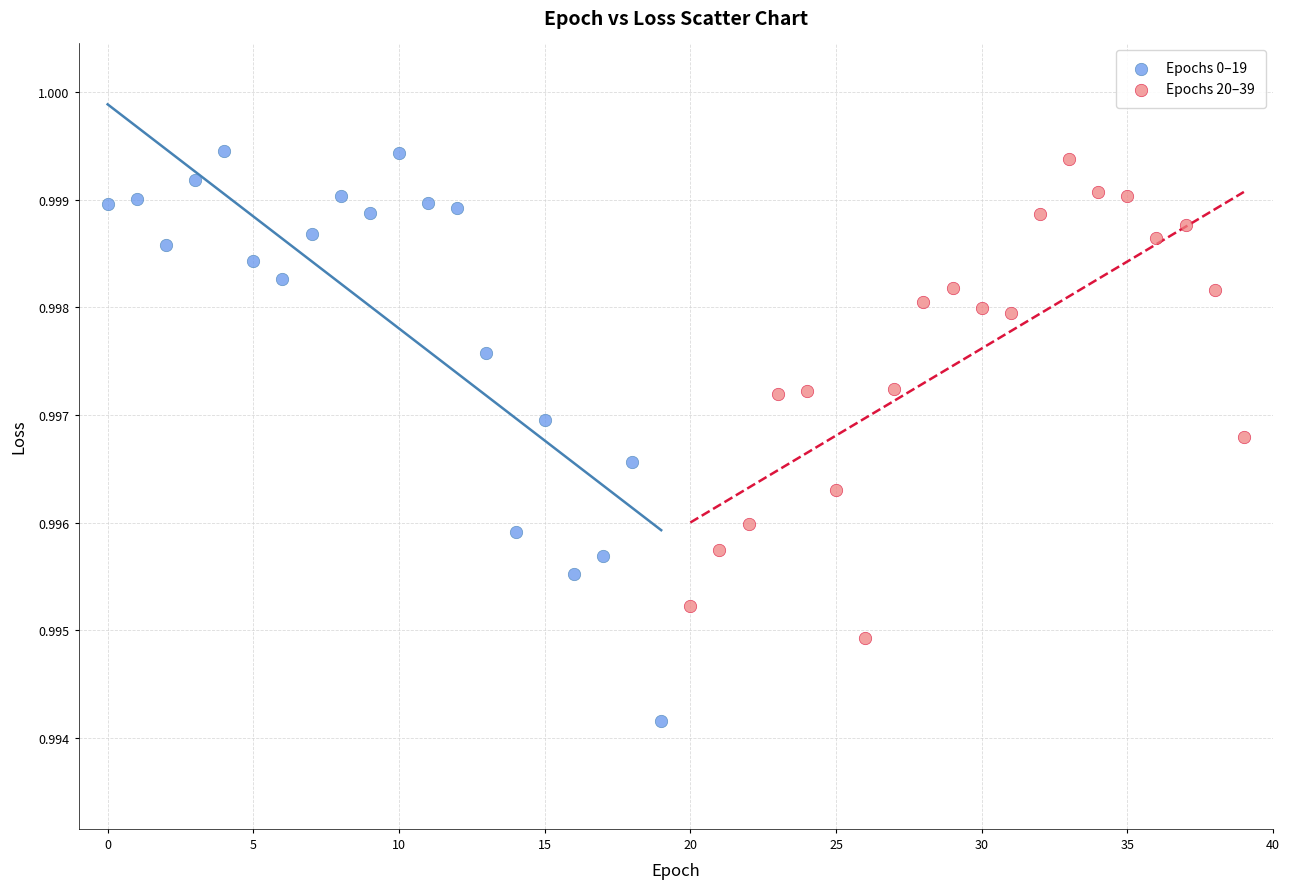

Which series contains the lowest Y value?

Epochs 0–19